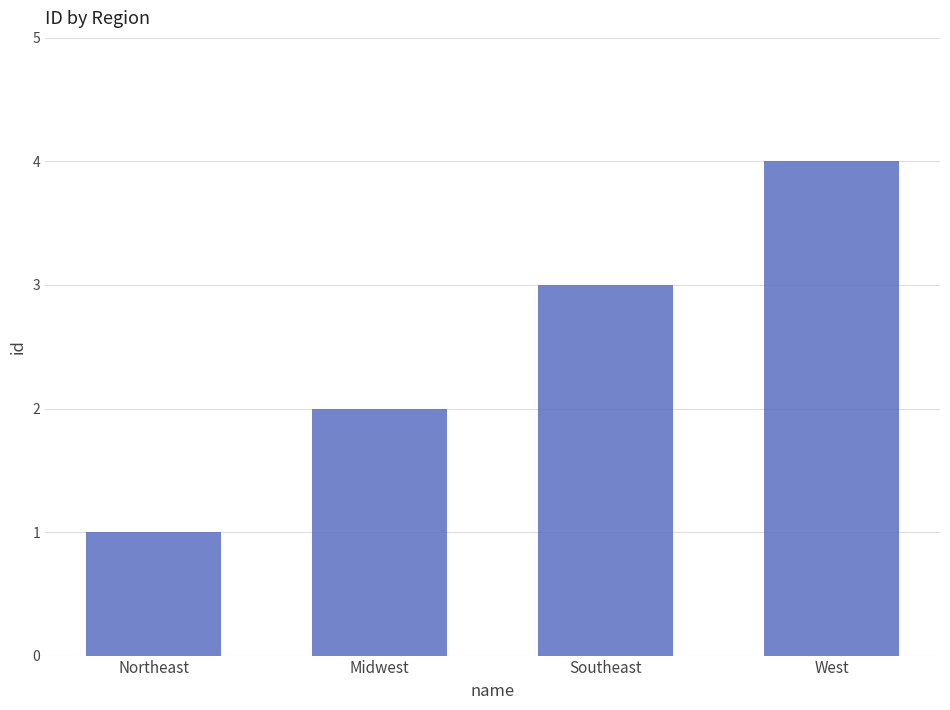

What is the maximum value shown in the chart?

4